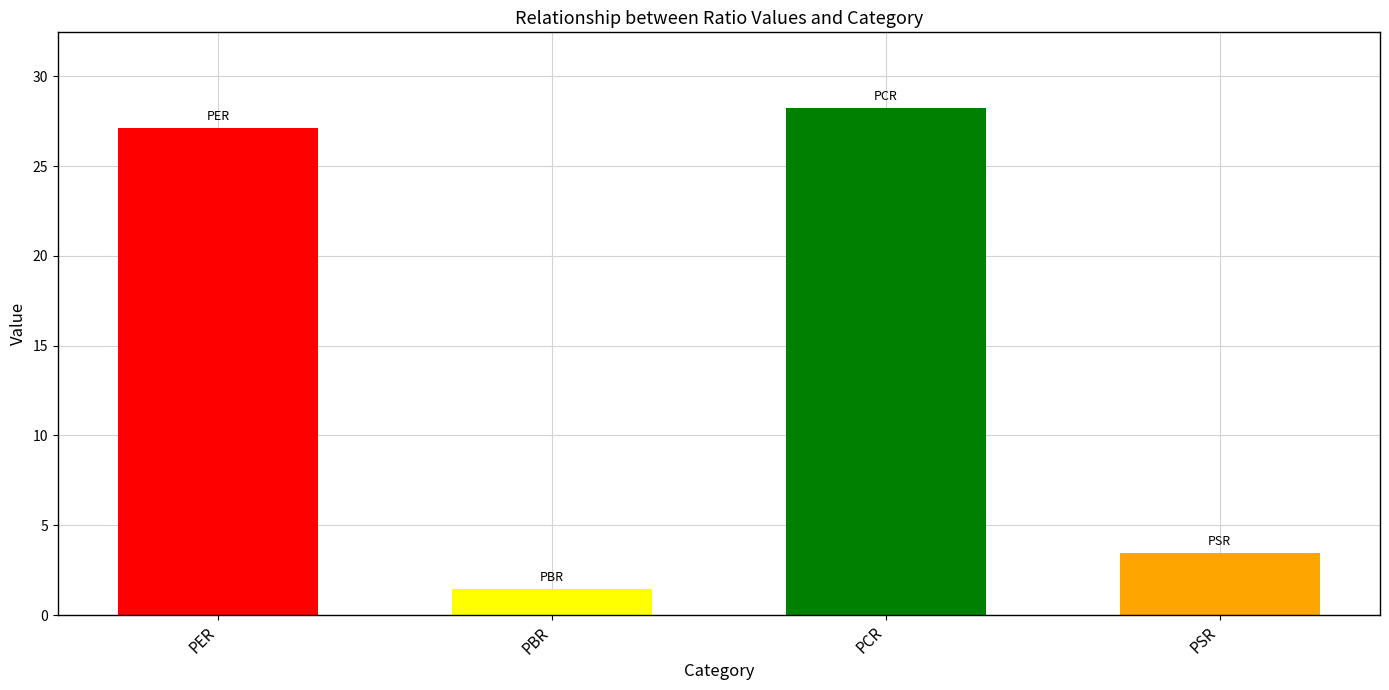

Count the number of categories in the chart.

4